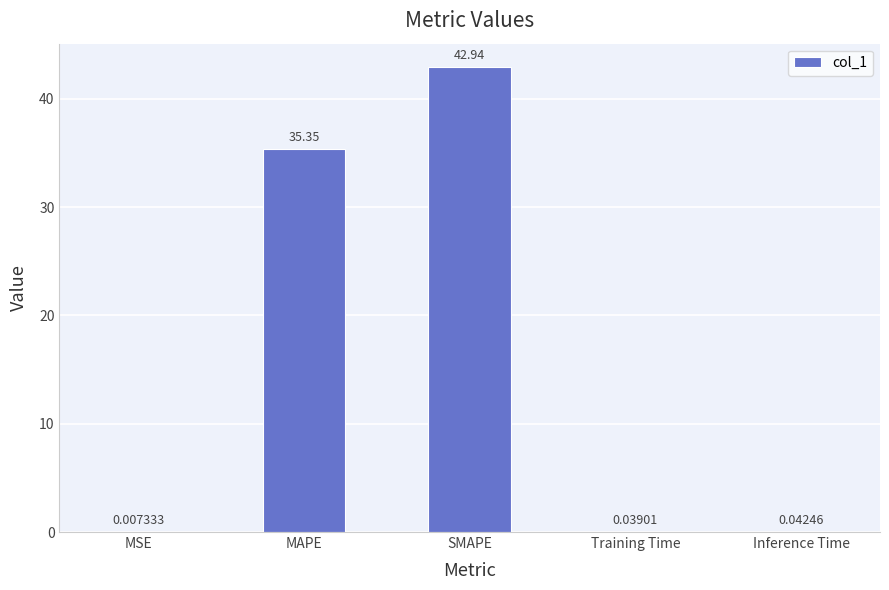

Which category has the highest value across all series?

SMAPE